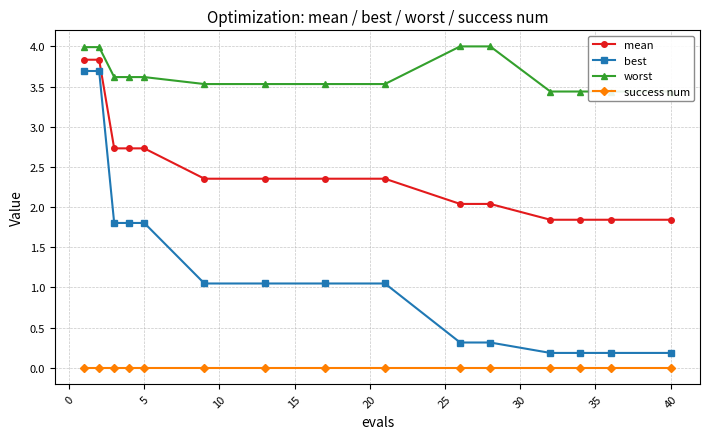

True or false: best and worst cross at least once.

False